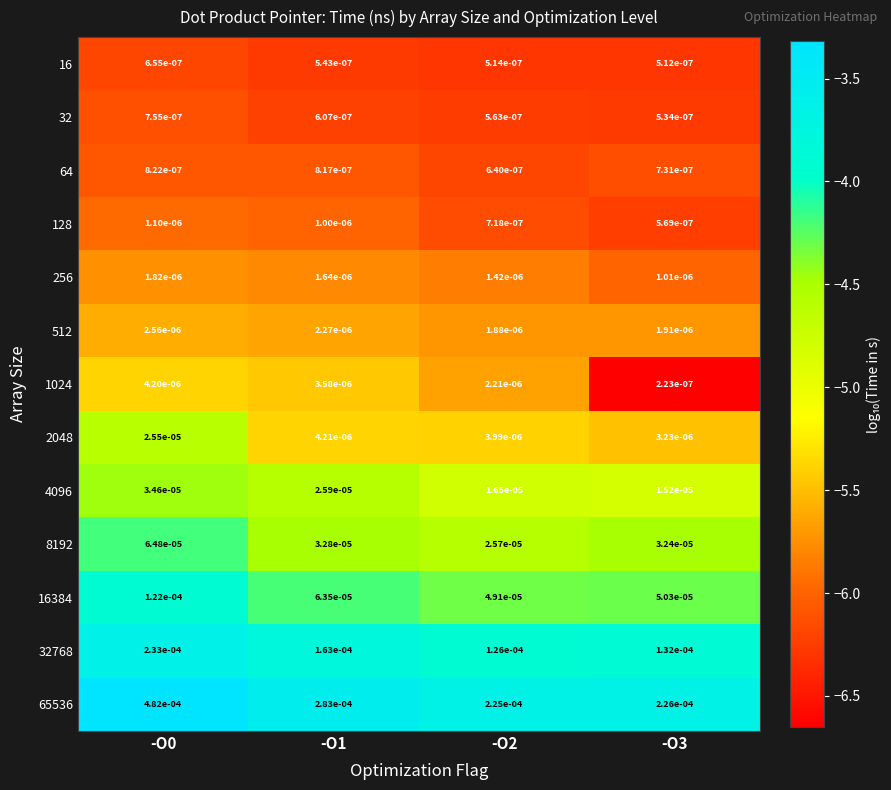

Is the value of 32768 at -O1 greater than the value of 64 at -O1?

Yes